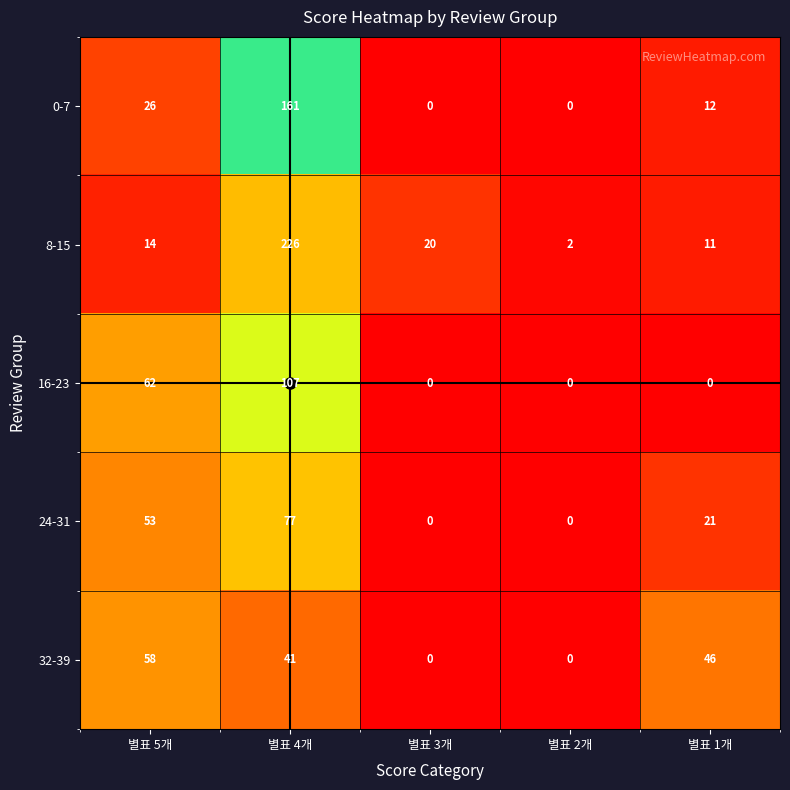

What is the spread (max minus min) of values at 별표 4개?

185